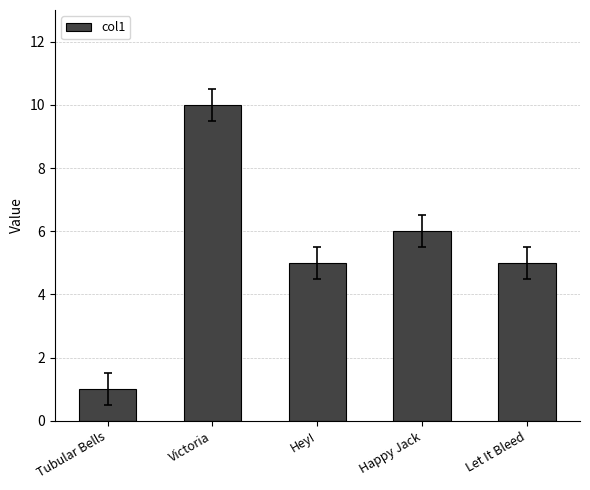

Is it true that the value at Hey! is 3?

False